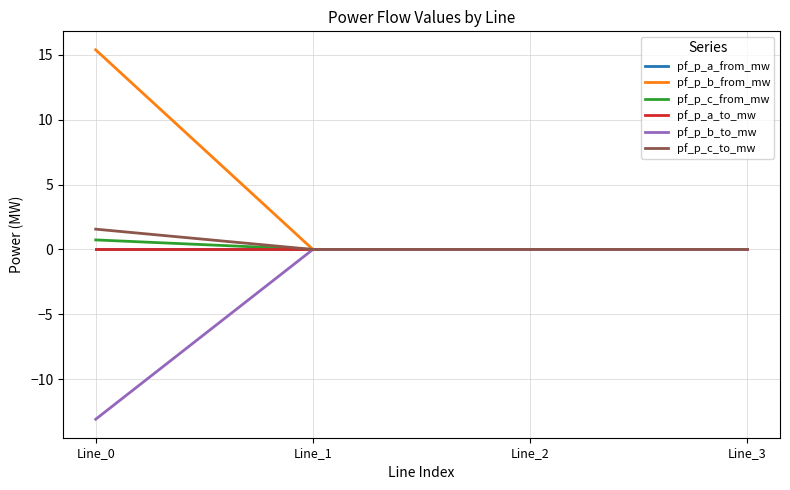

How many lines are shown in the chart?

6